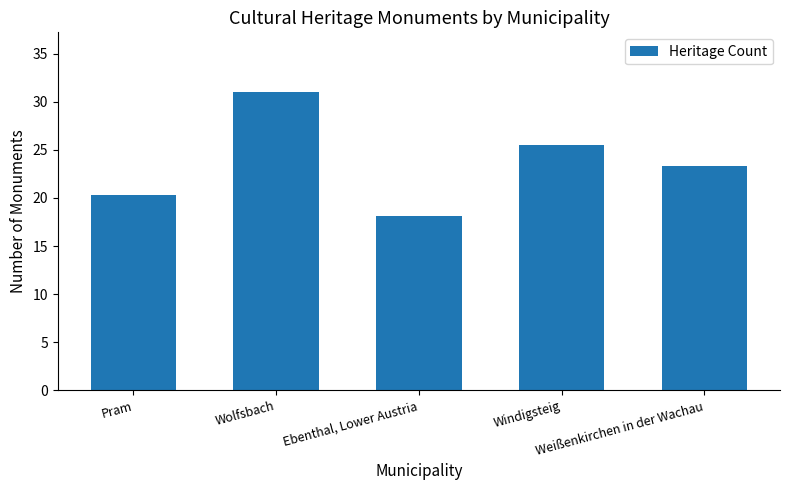

Reading right to left, extract all data points from this chart.

23.3	25.5	18.1	31.0	20.3